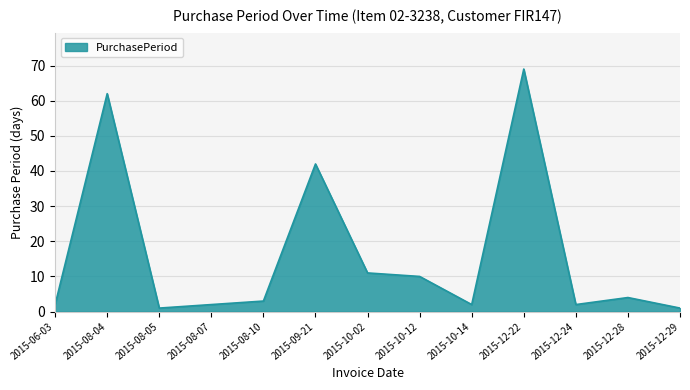

What position from the left is 2015-12-28?

12